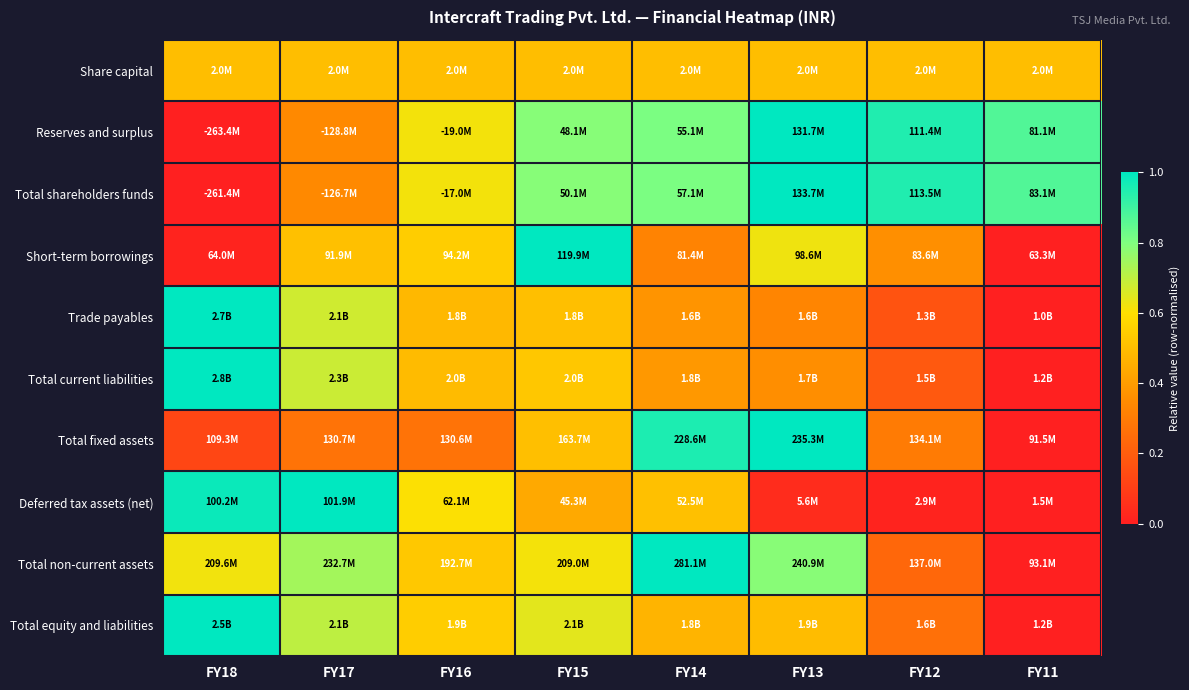

At which category is the sum across all series the highest?

FY15